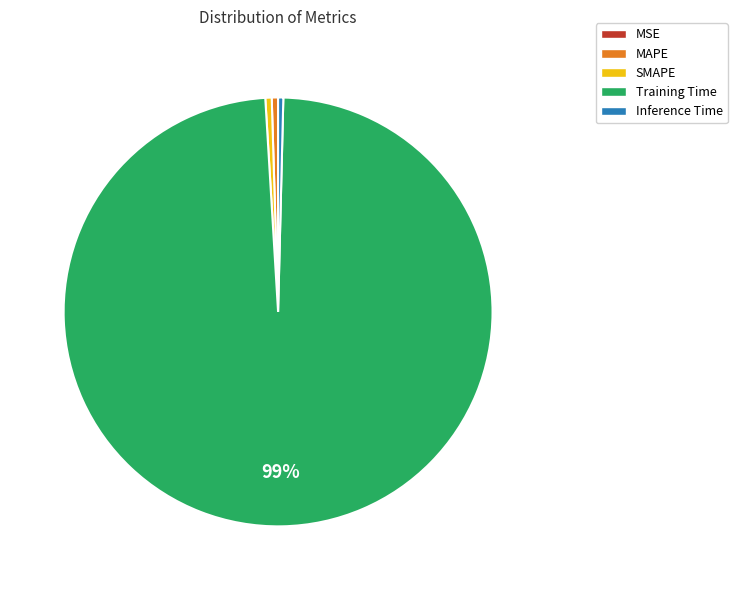

Combined, do MAPE and Training Time account for over 50%?

Yes